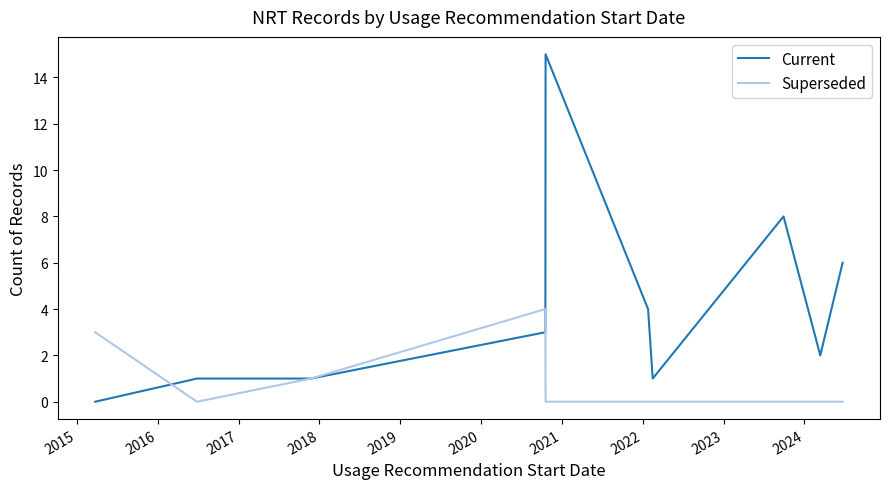

What are all the series names shown in the legend?

Current, Superseded